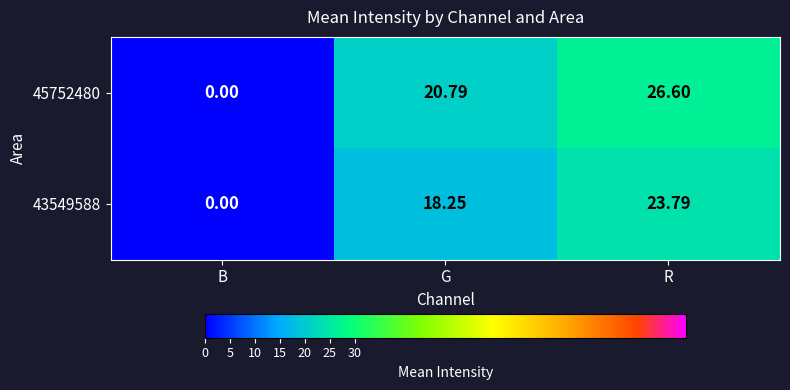

At which label does 43549588 reach its peak?

R